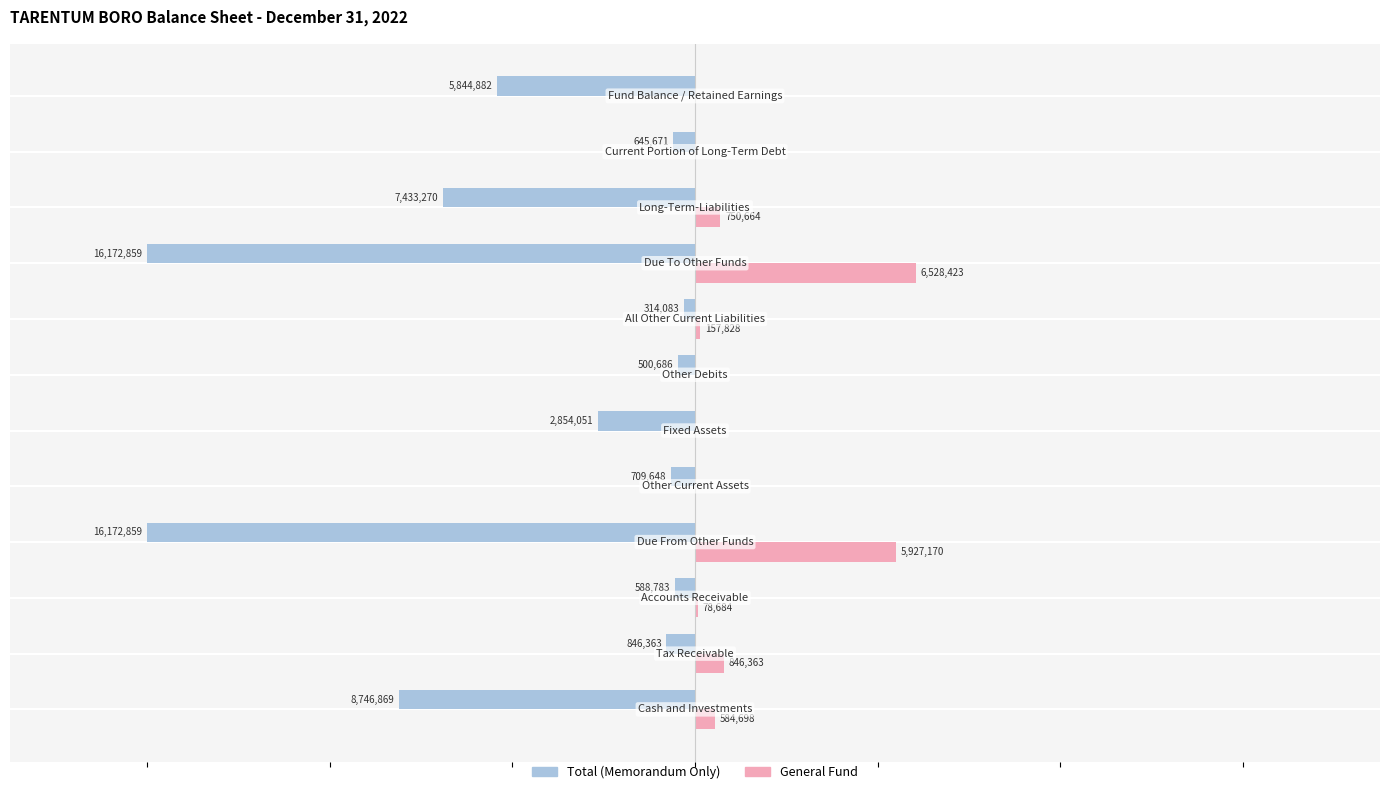

What are all the series names shown in the legend?

Total (Memorandum Only), General Fund